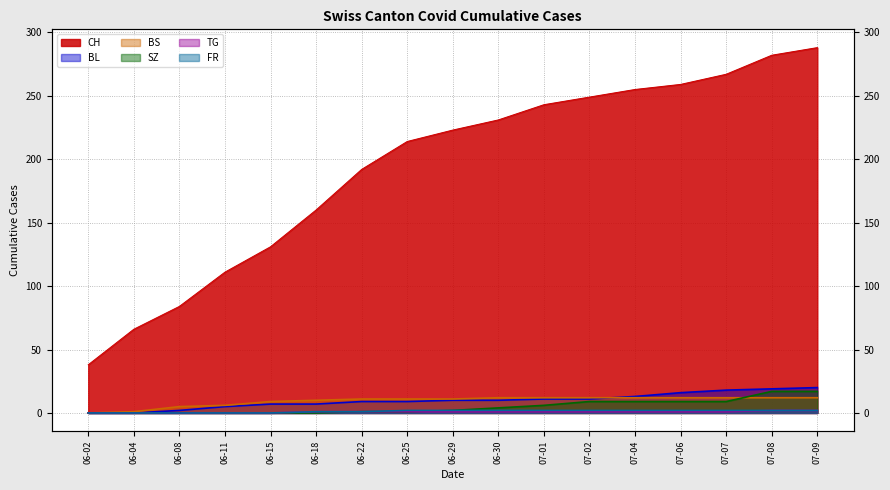

True or false: TG has a value of 0 at 06-02.

True